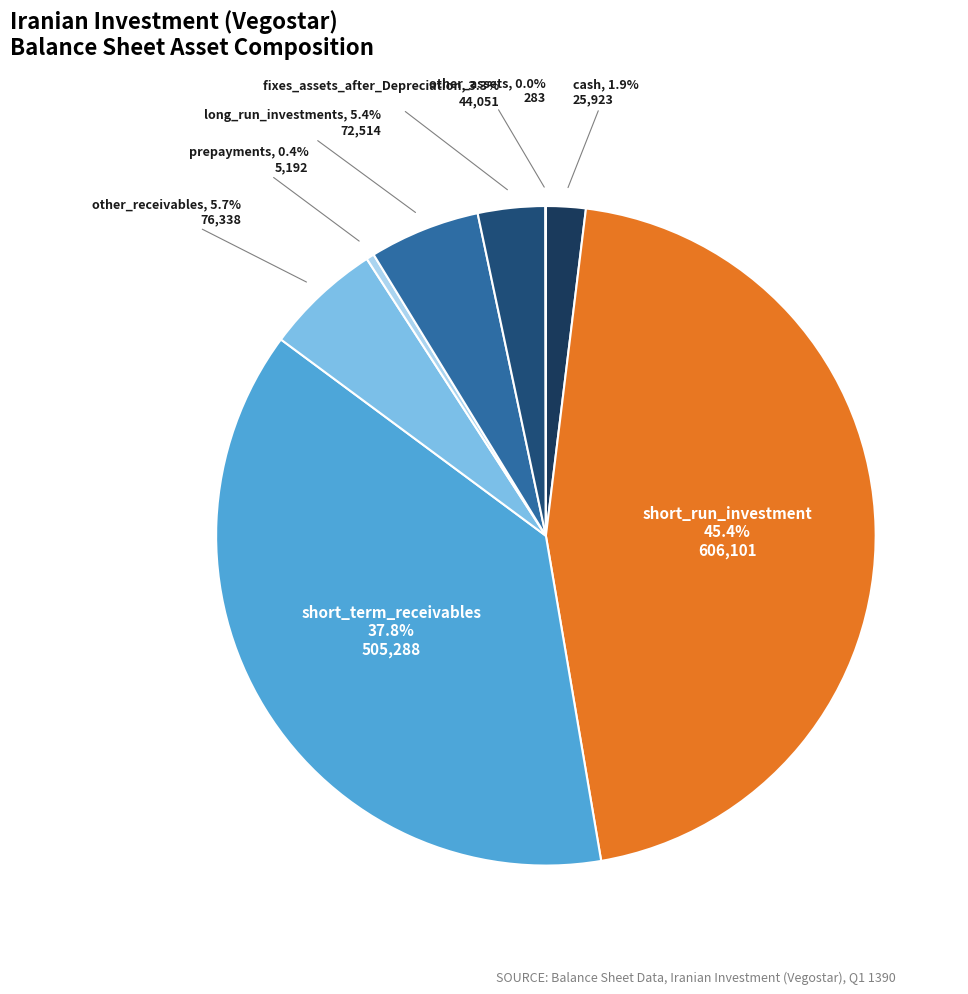

Count the number of slices in the pie.

8